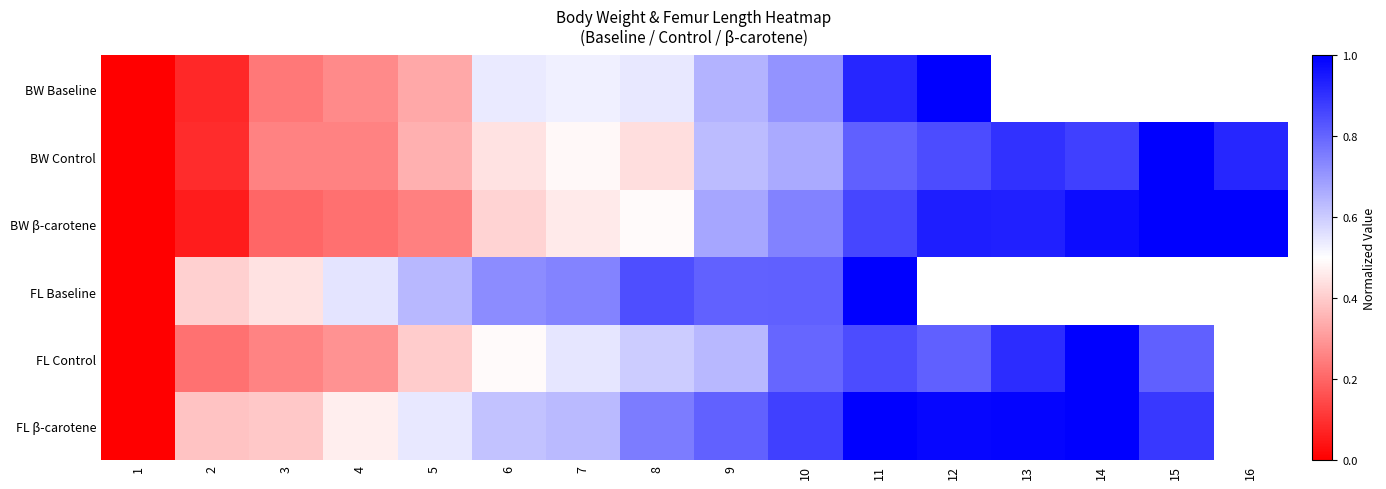

List the series in order of their peak value, highest first.

BW Baseline, BW Control, BW β-carotene, FL Baseline, FL Control, FL β-carotene